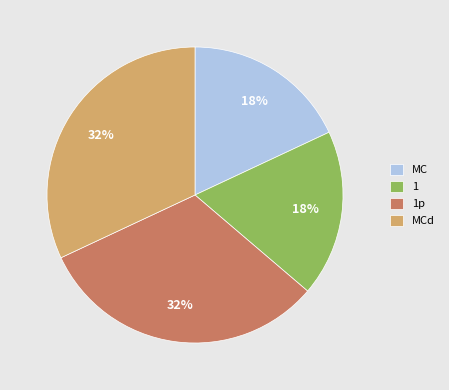

To the nearest percent, what is the average slice percentage?

25%